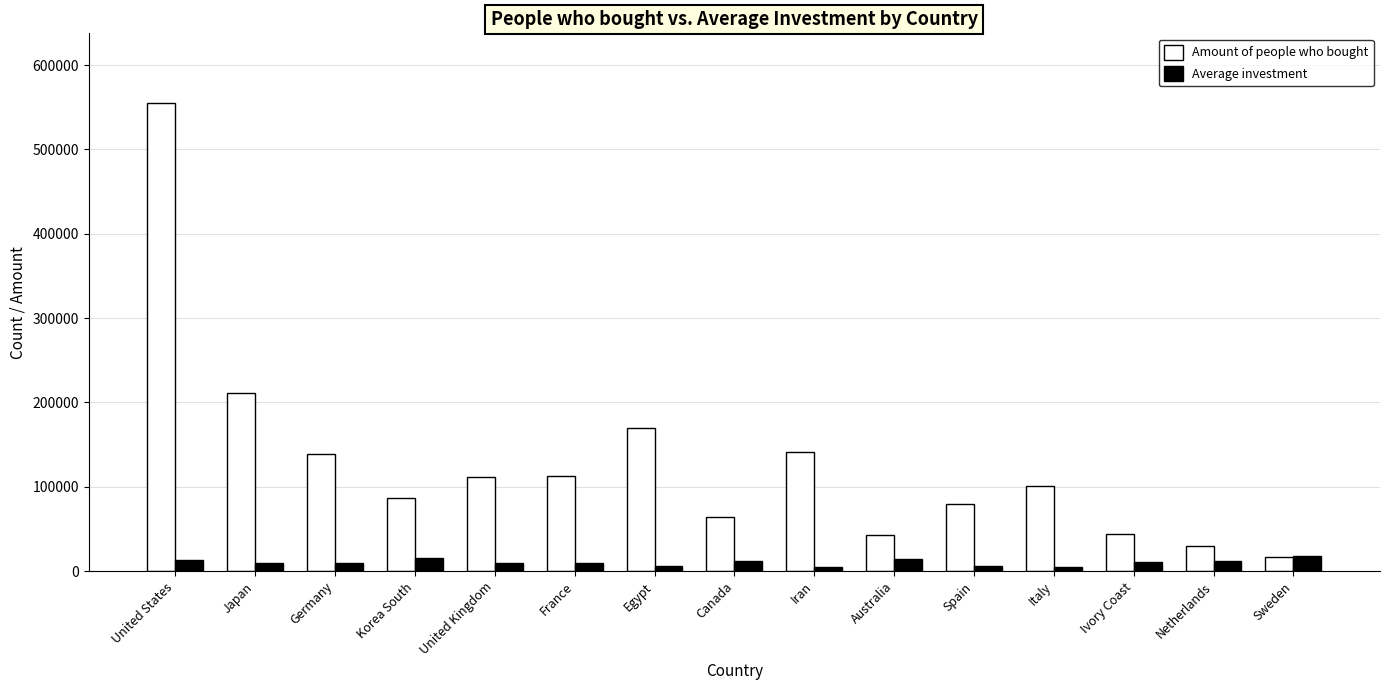

What is the sum of the Average investment values at Spain and Germany?

16525.7